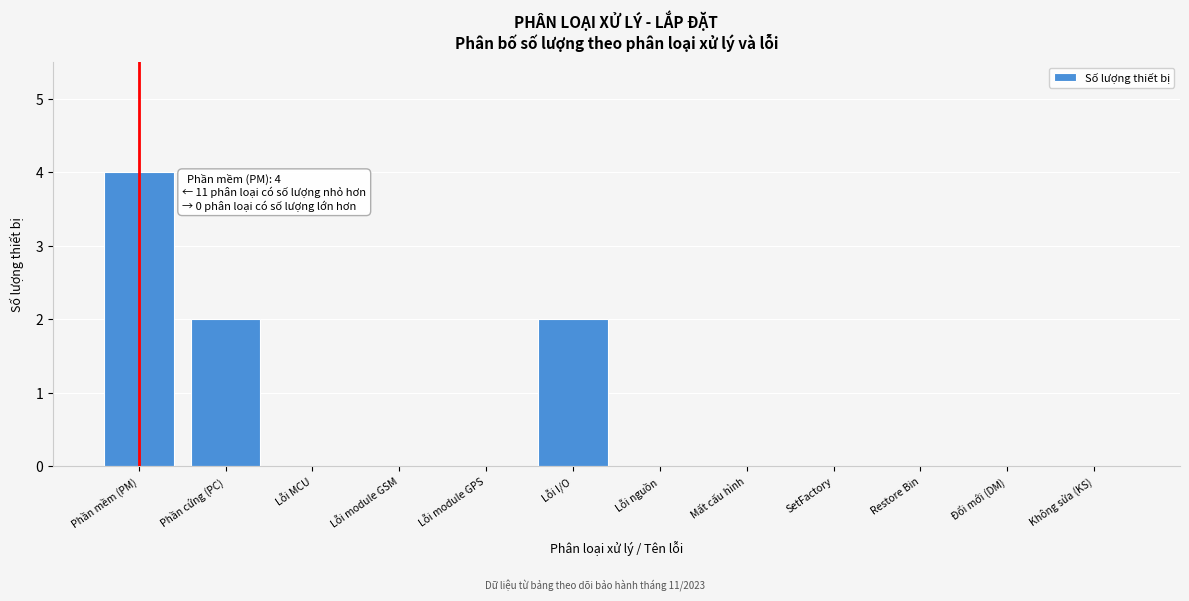

Reading left to right, list all the values displayed in this chart.

Phần mềm (PM)=4	Phần cứng (PC)=2	Lỗi MCU=0	Lỗi module GSM=0	Lỗi module GPS=0	Lỗi I/O=2	Lỗi nguồn=0	Mất cấu hình=0	SetFactory=0	Restore Bin=0	Đổi mới (DM)=0	Không sửa (KS)=0